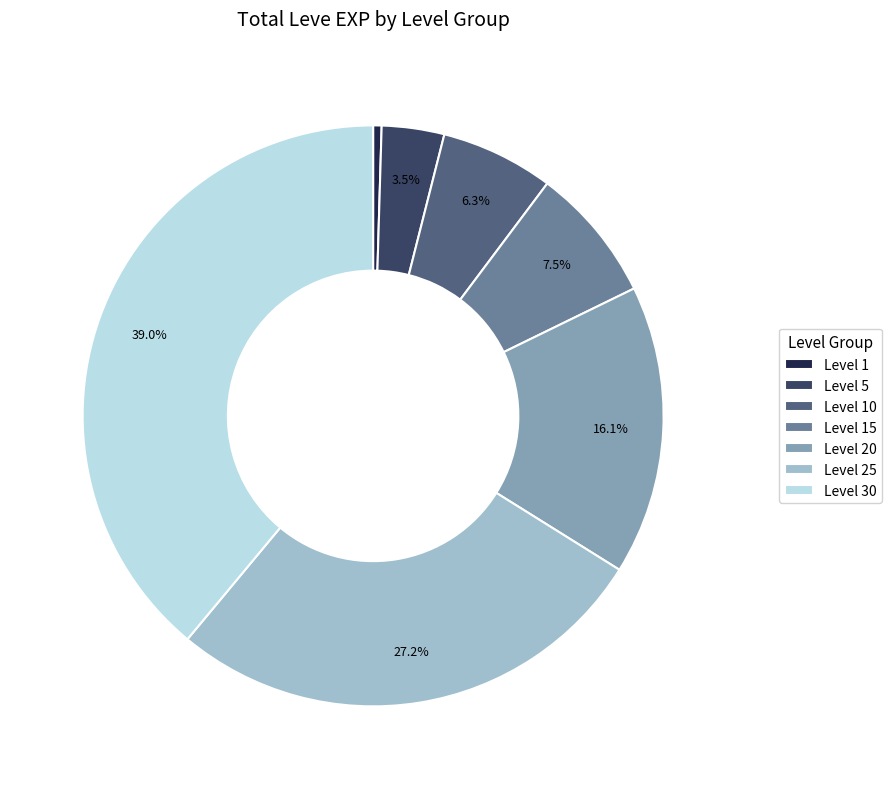

Which slice is the smallest?

Level 1